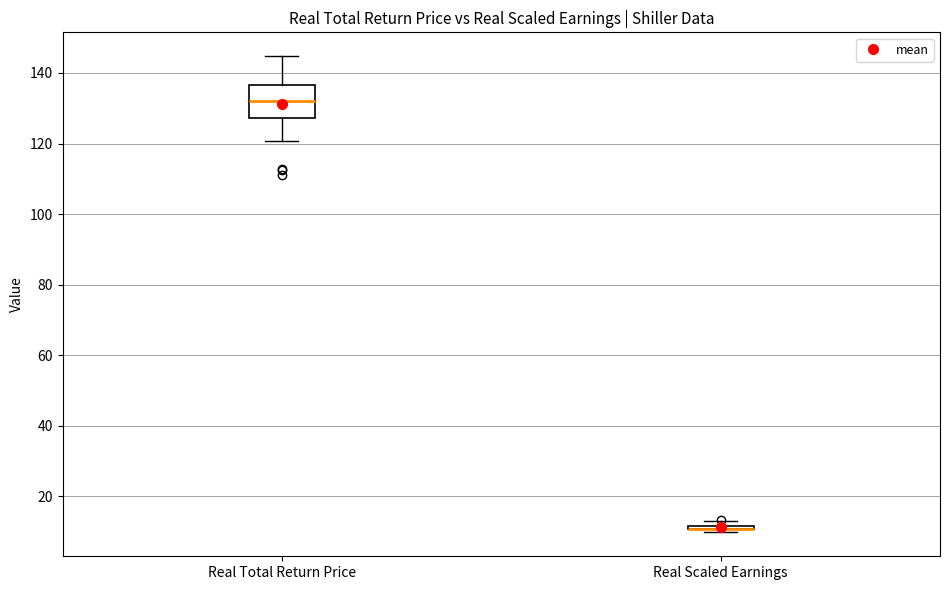

Where is the upper edge of the box for Real Total Return Price on the y-axis? The values are not printed on the chart, so give them approximately, as read against the axis.

136